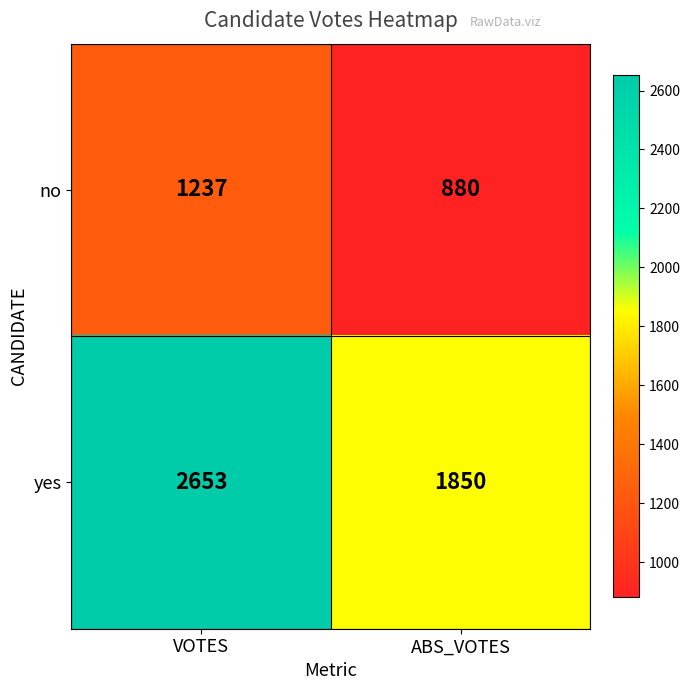

How many series are shown in this chart?

2